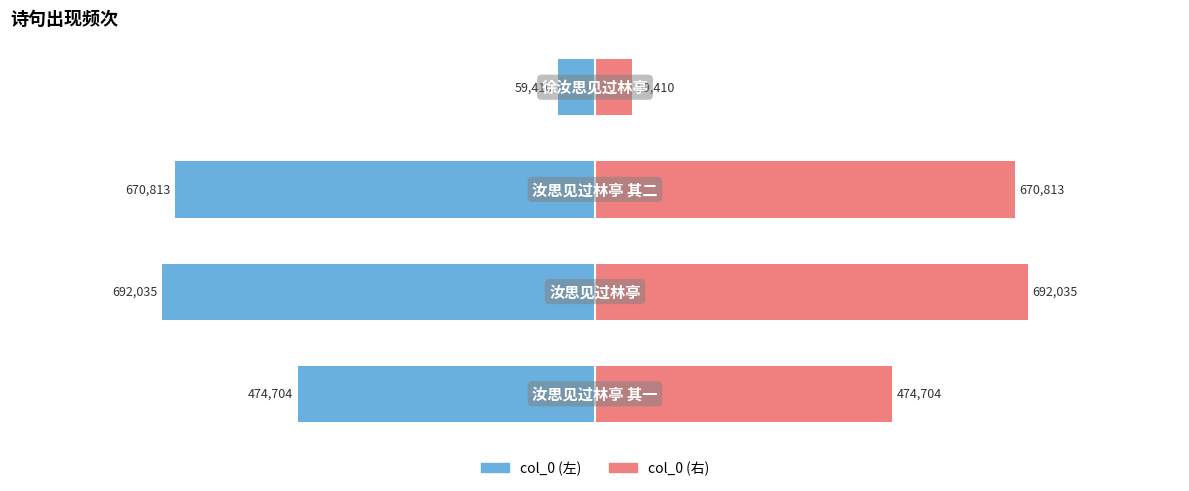

Reading left to right, list all the values displayed in this chart.

col_0 (左): -474704	-692035	-670813	-59410
col_0 (右): 474704	692035	670813	59410